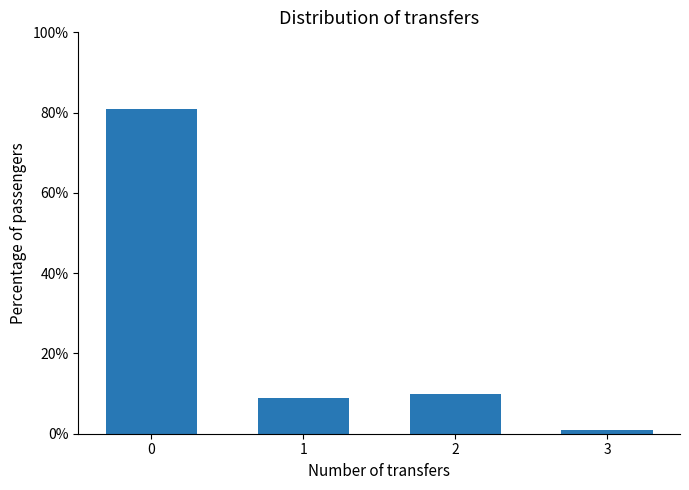

What is the smallest value displayed?

1